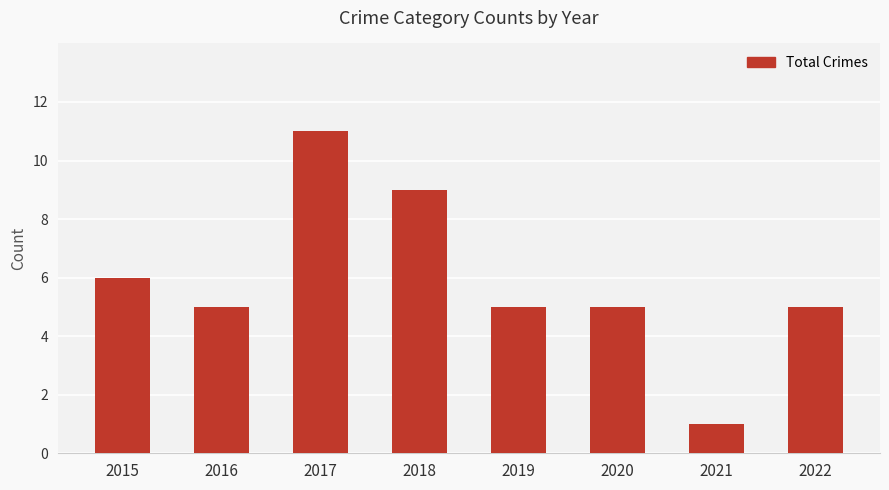

What is the difference between the second highest and second lowest values?

4